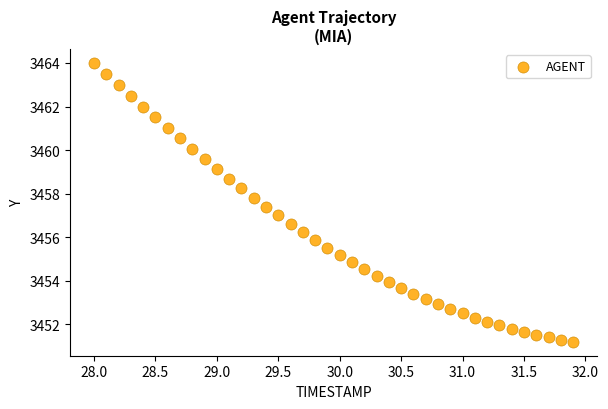

What is the range of Y values (max minus min)?

12.8